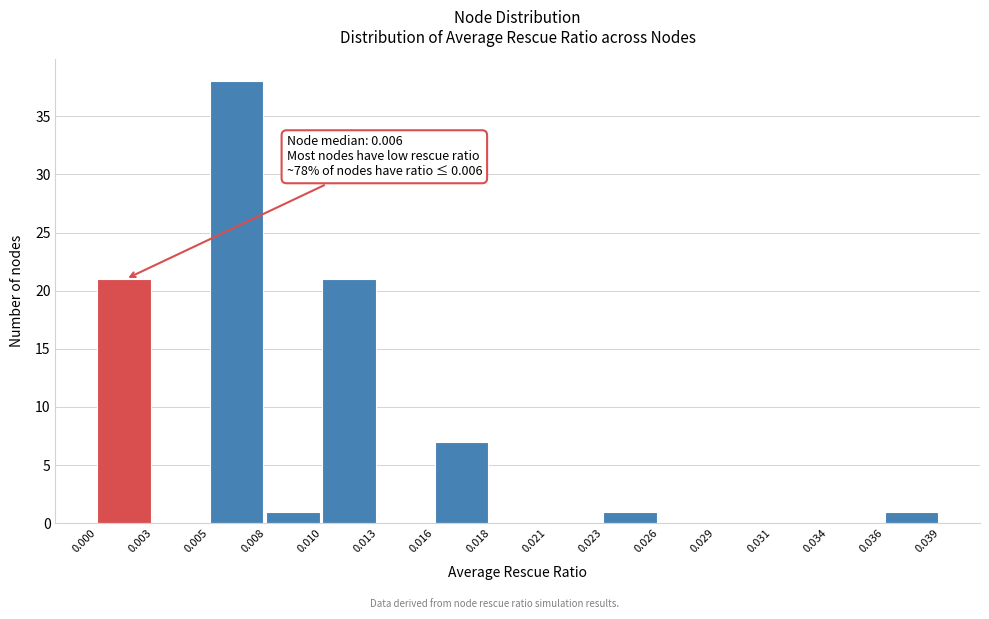

Which range on the x-axis has the tallest bar?

0.005 to 0.008